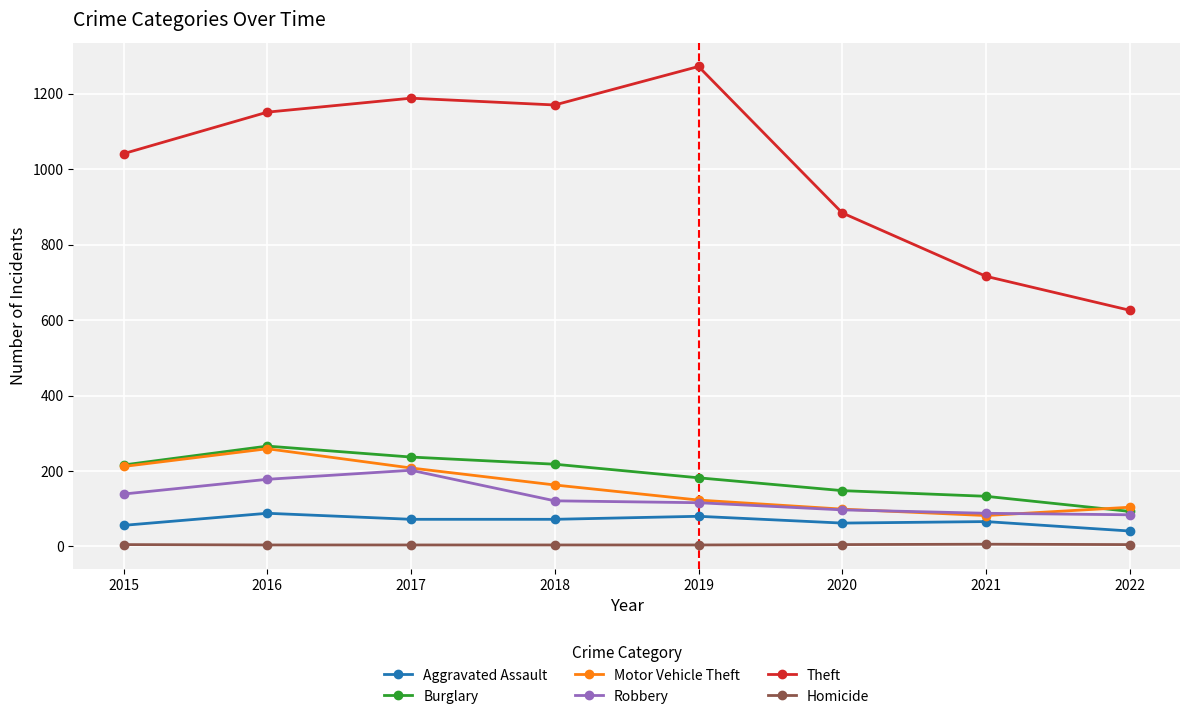

What is the total value across all series at 2016?

1946